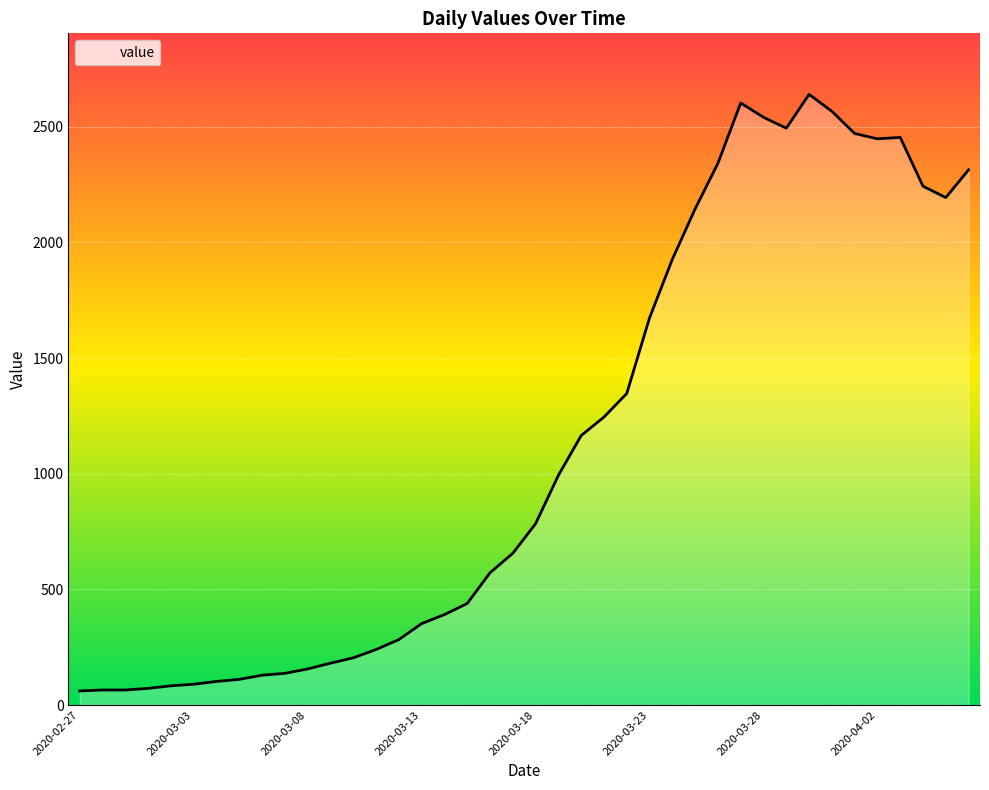

What is the difference between the second highest and second lowest values?

2538